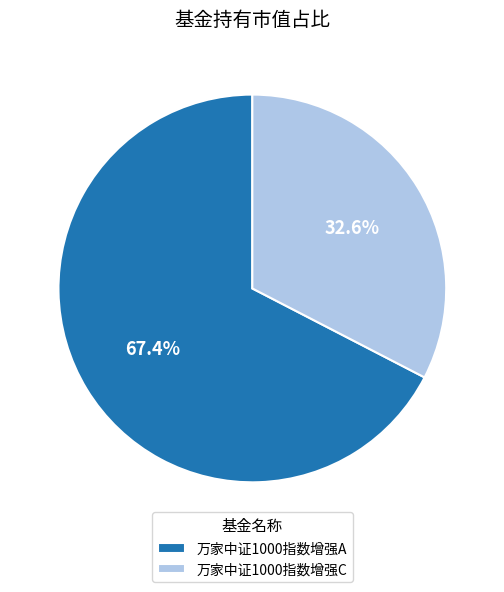

To the nearest percent, what is the average slice percentage?

50%